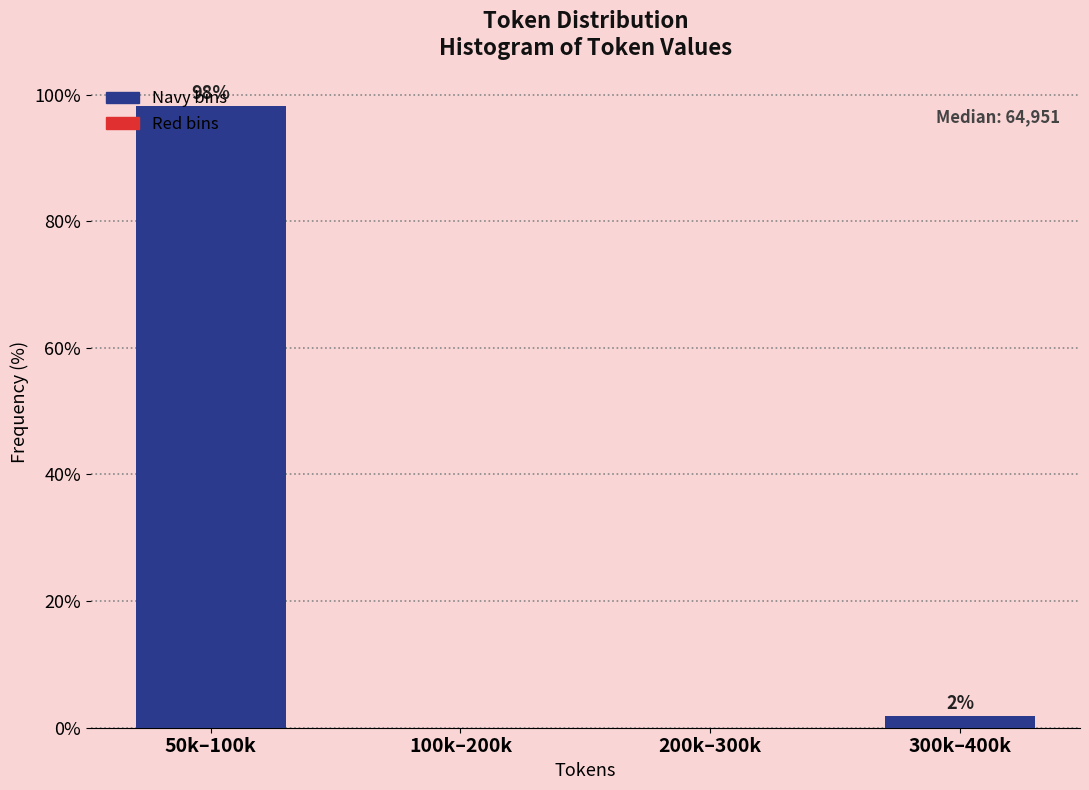

Between 50k–100k and 100k–200k, which is larger?

50k–100k